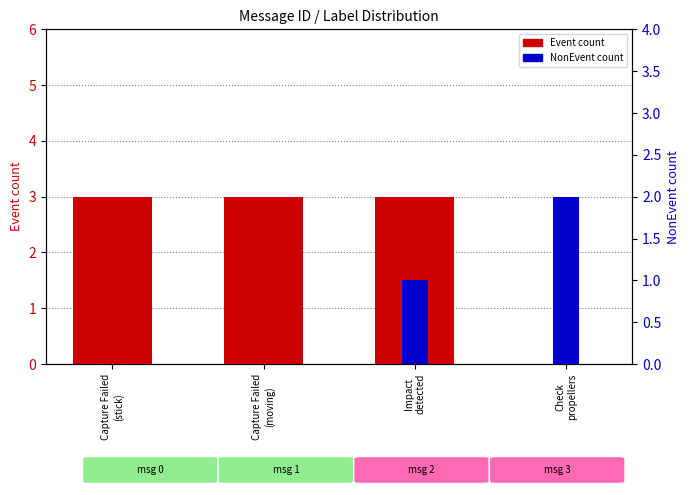

Which series has the widest spread of values?

Event